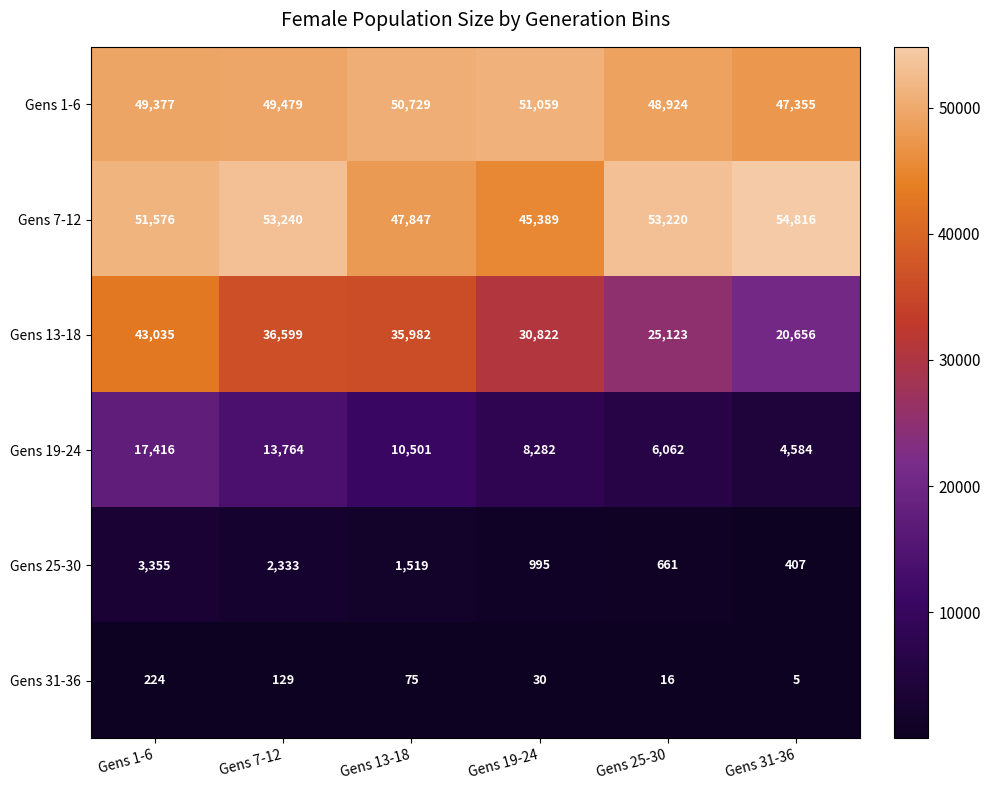

How many data points in Gens 1-6 are less than 49479?

3